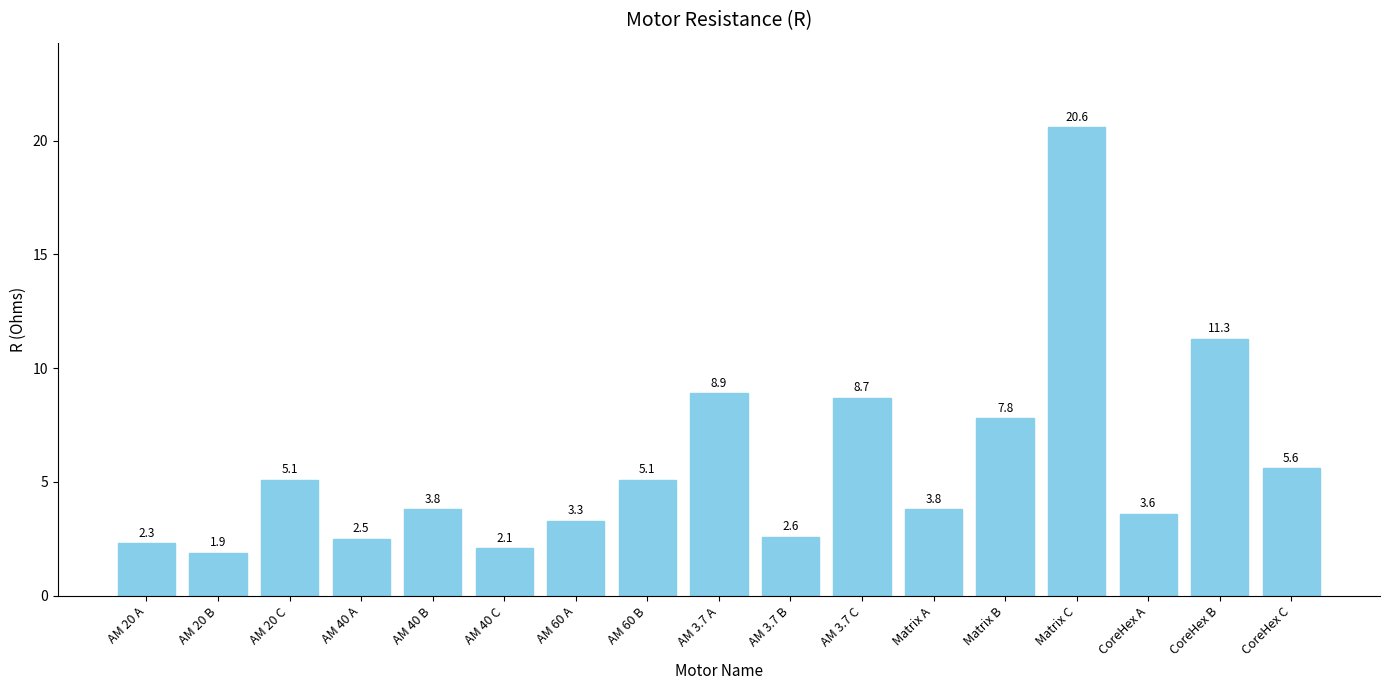

Where is the data nearest to the value 11?

CoreHex B